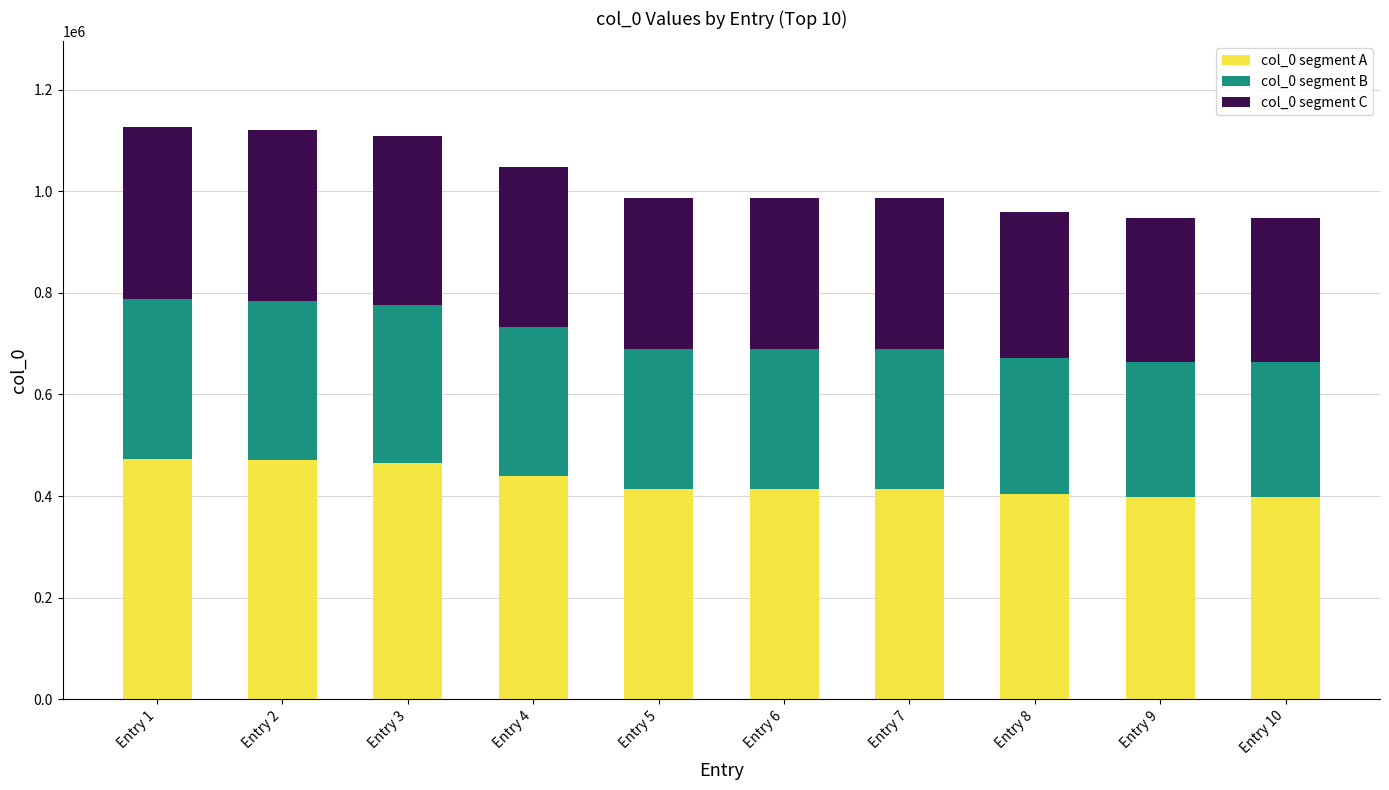

What is the maximum value for col_0 segment A?

472902